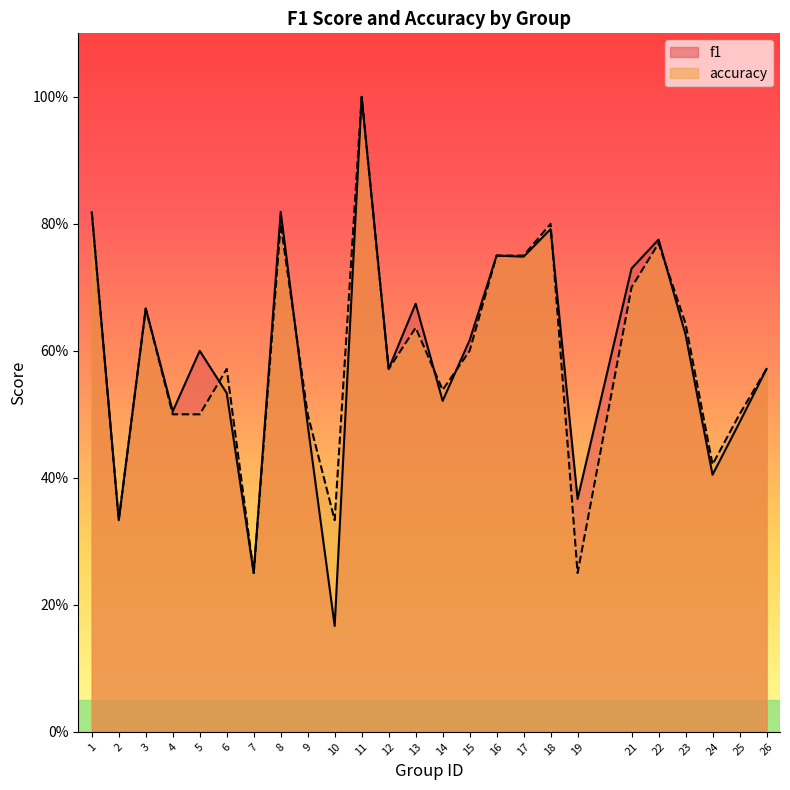

What is the difference between the maximum and minimum values in the accuracy series?

0.8